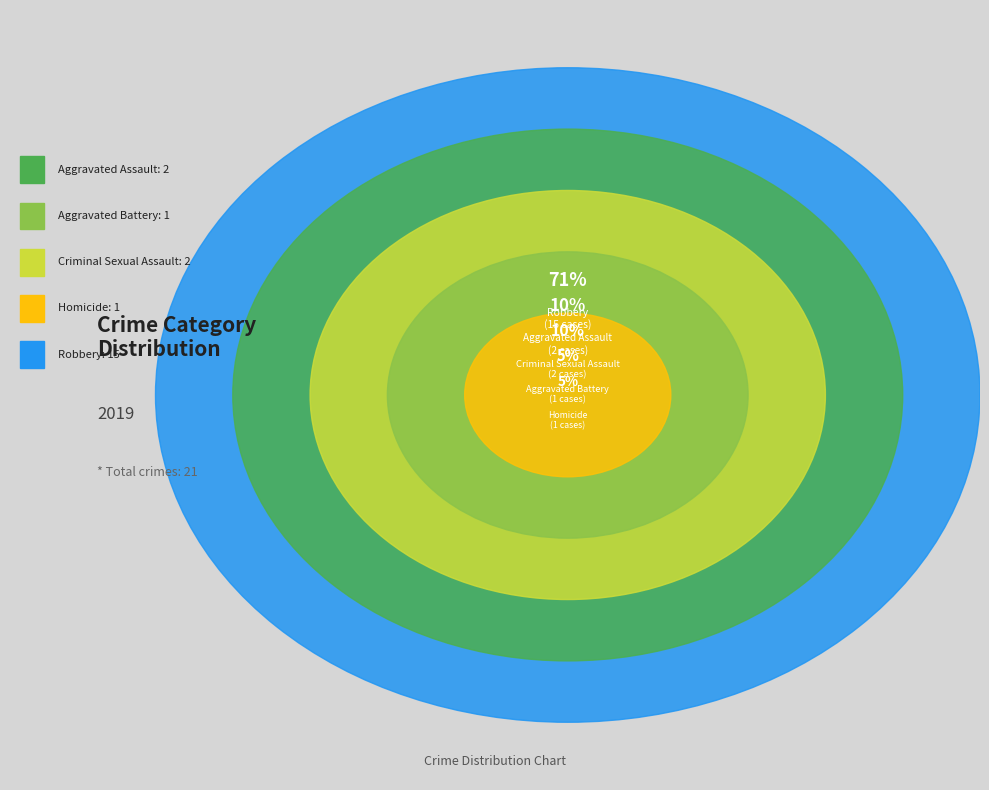

Which category has the biggest portion of the pie?

Robbery